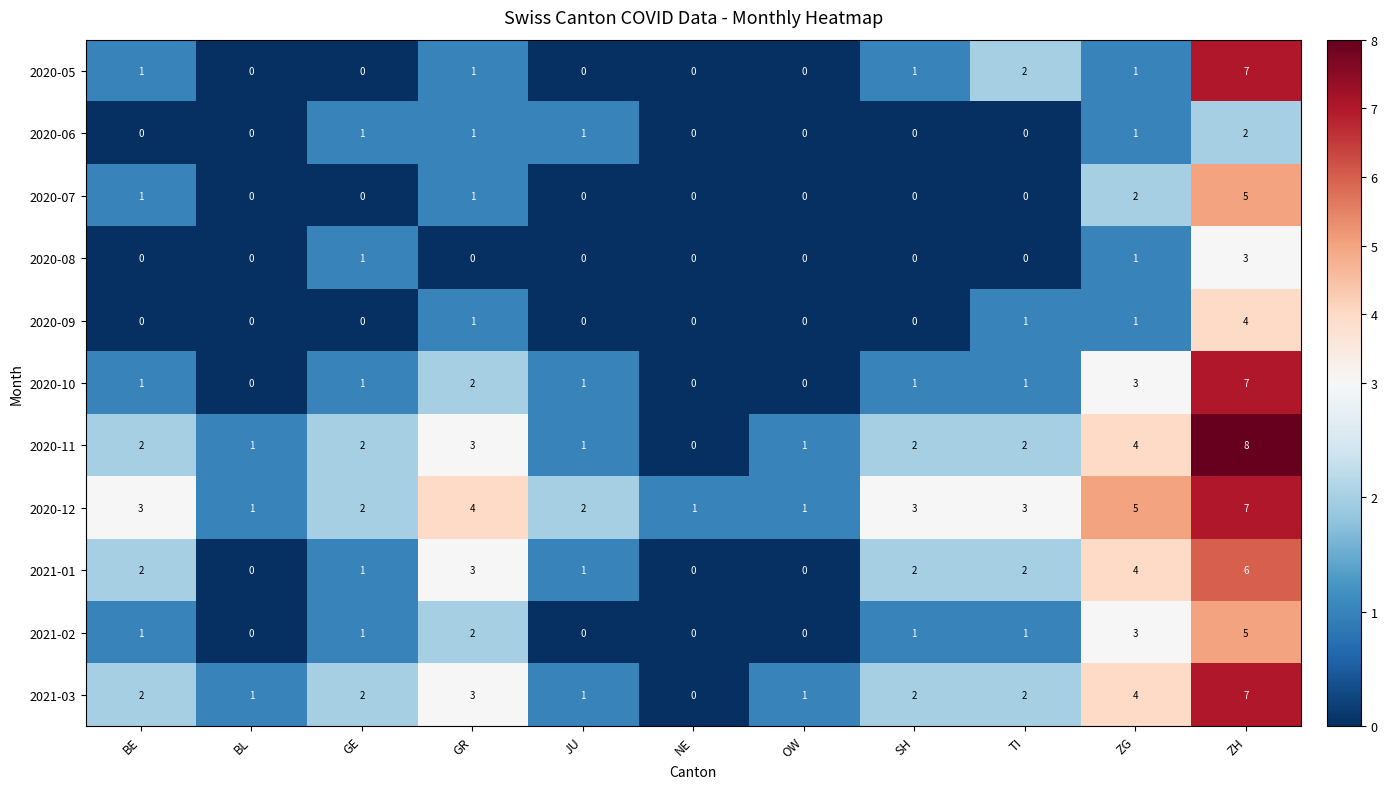

What is the difference between the 2020-10 values at ZG and BL?

3